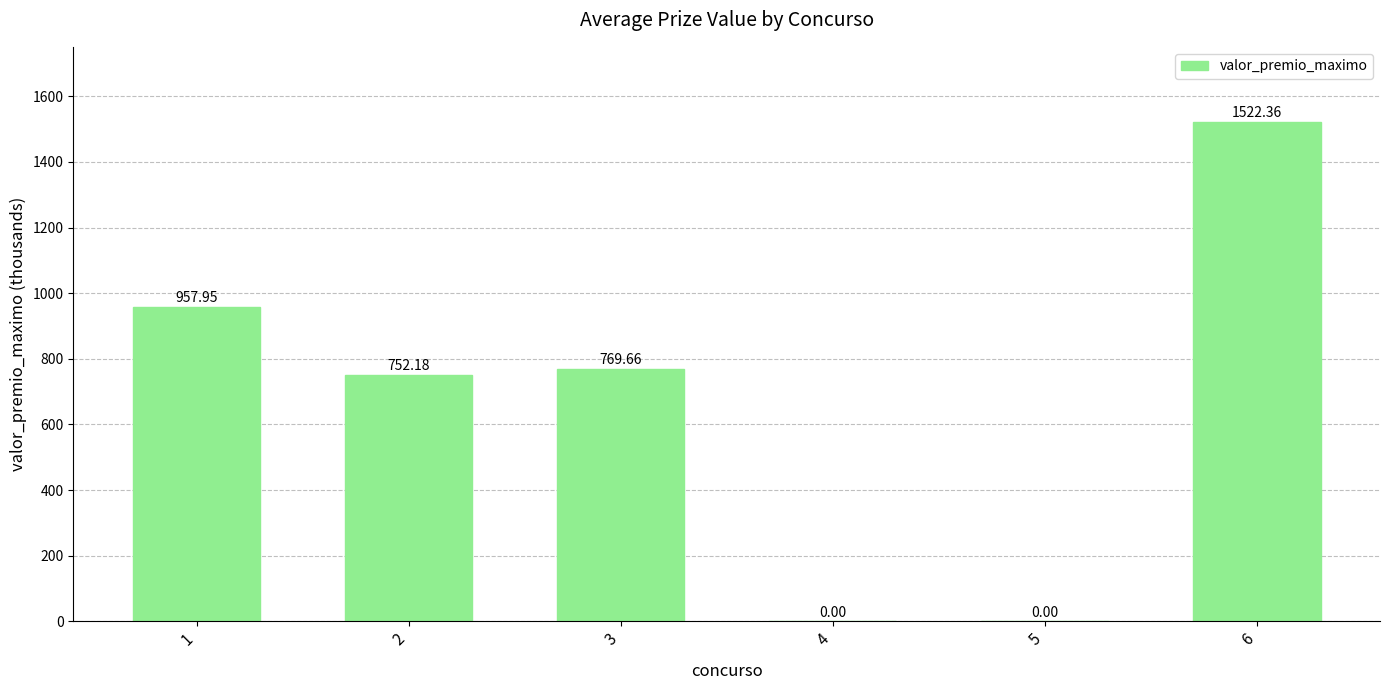

What is the sum of the values at 4 and 2?

752.2